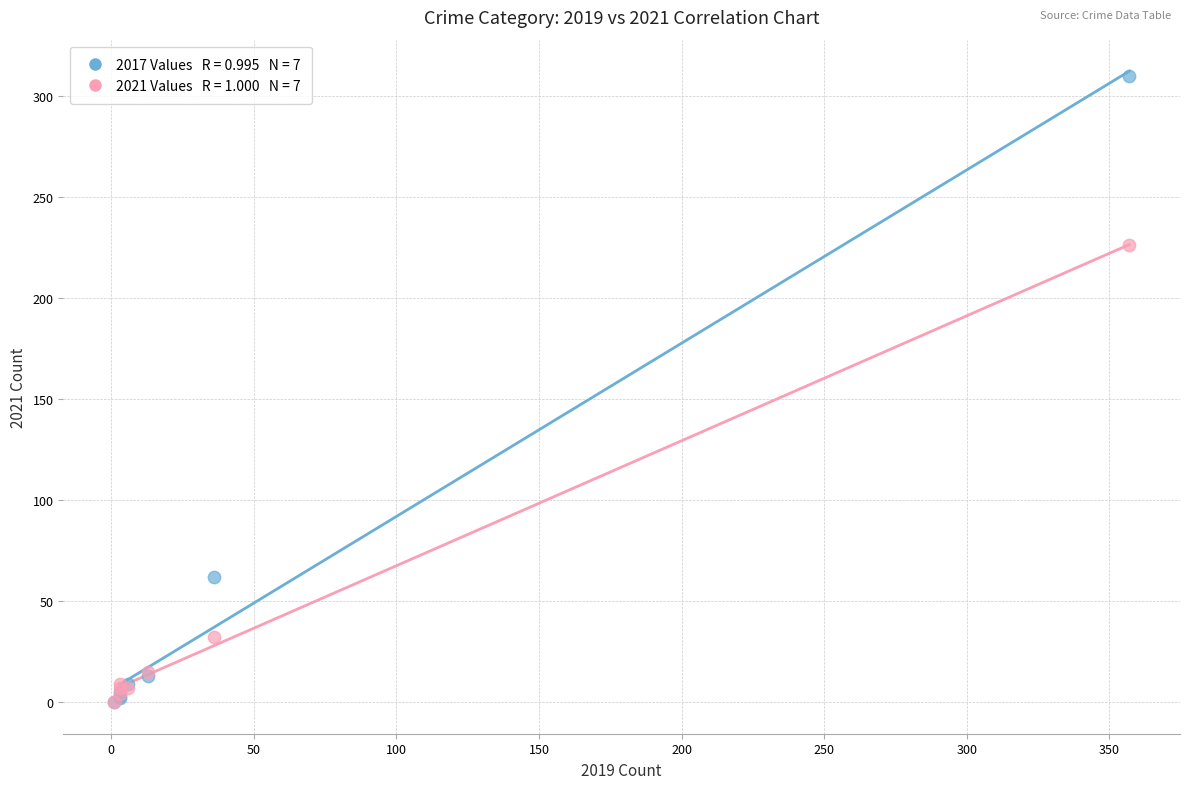

Across all series, what Y value is closest to 155?

226